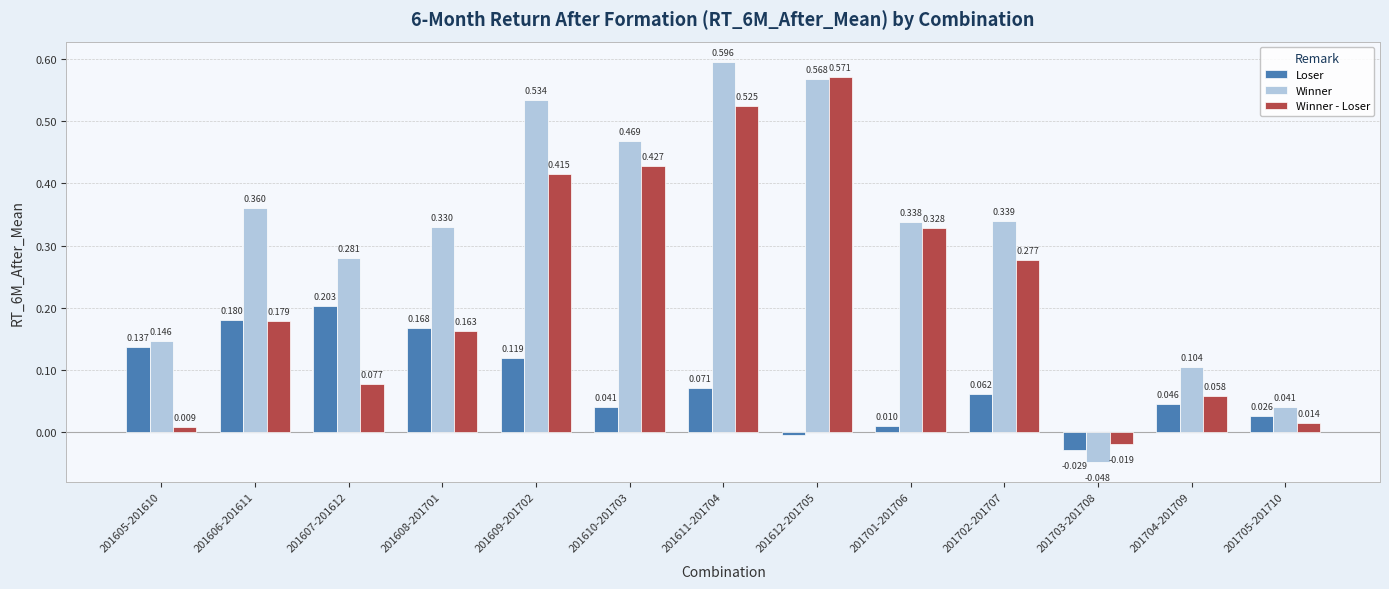

How many groups of bars are there?

13